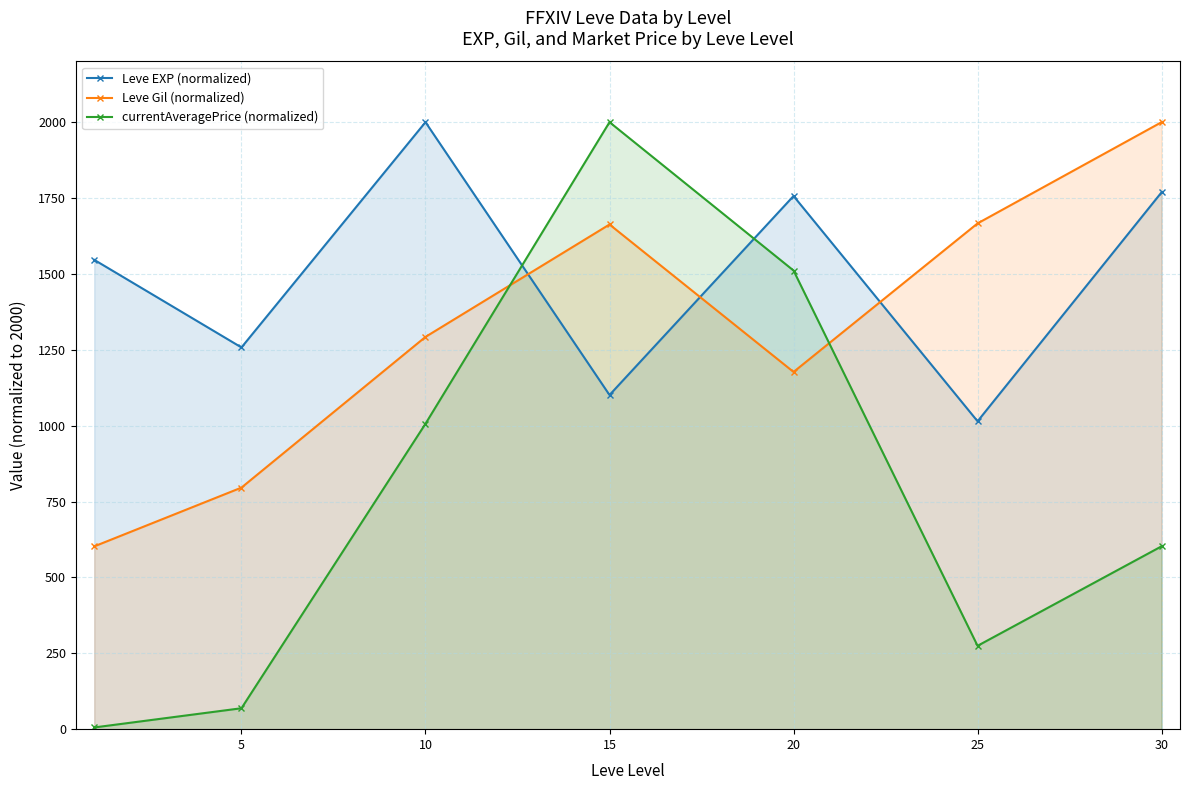

How many interior local peaks does the currentAveragePrice (normalized) series have?

1